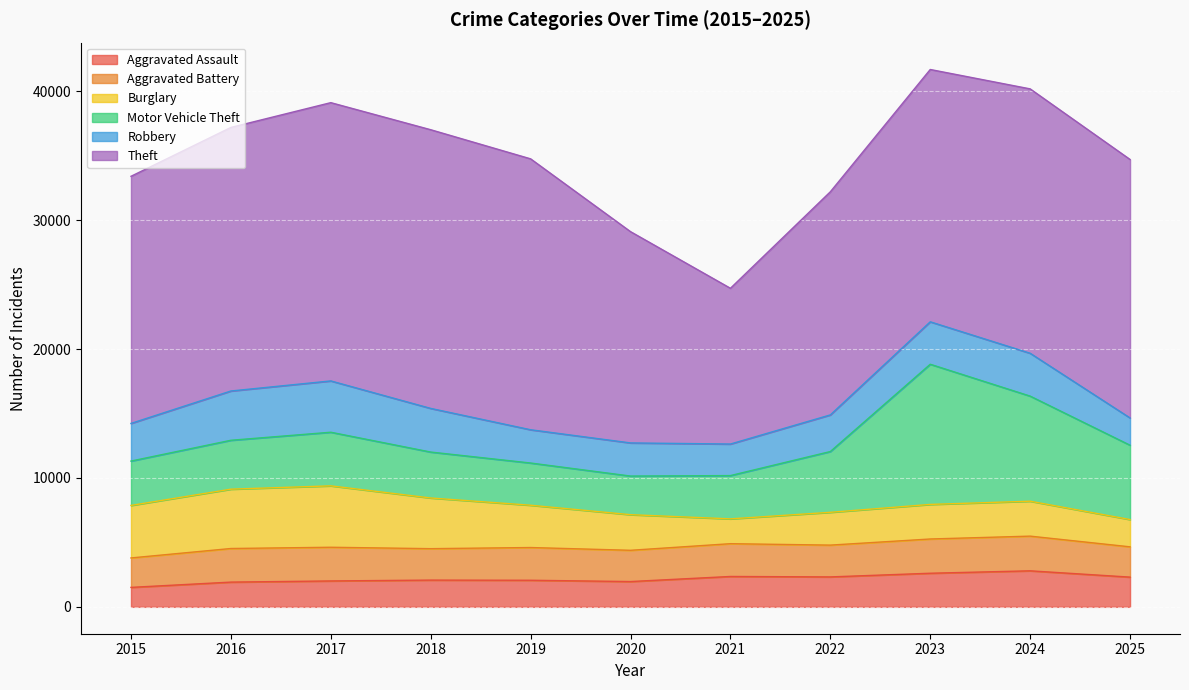

What is the average value of the Burglary series?

3218